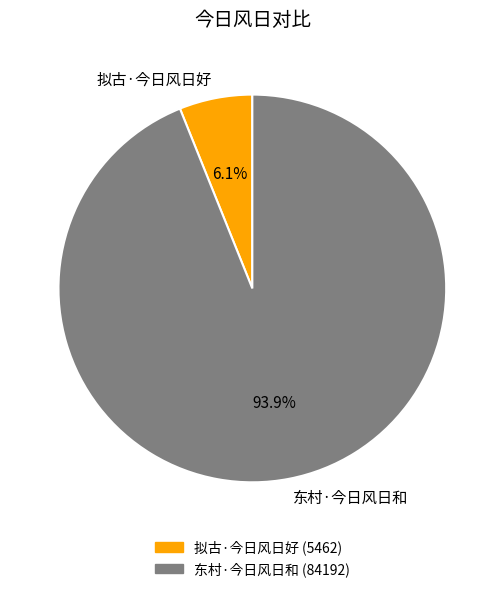

To the nearest percent, what portion does 东村·今日风日和 represent?

94%